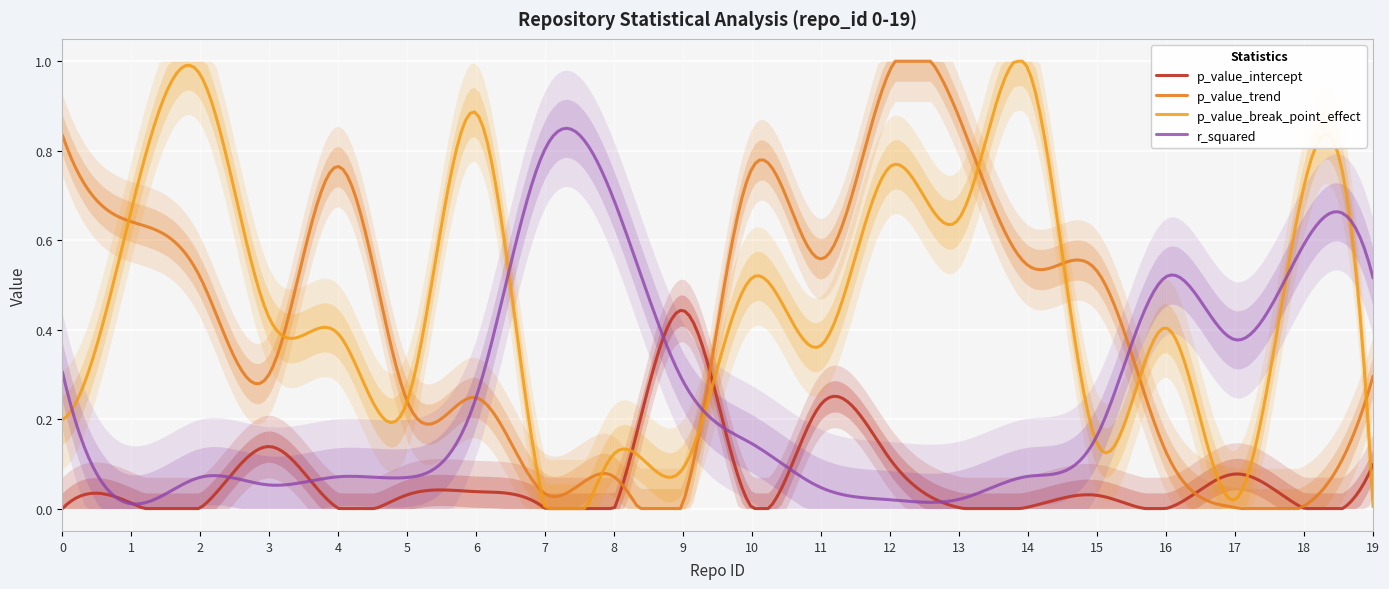

Which series changed the most between 6 and 12?

p_value_trend